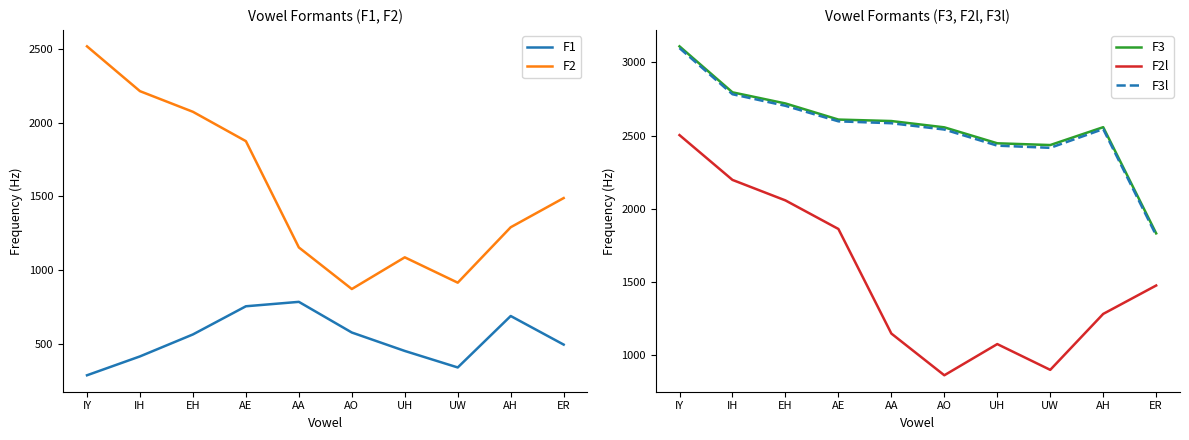

The value of F2 at UW is 1343. True or false?

False